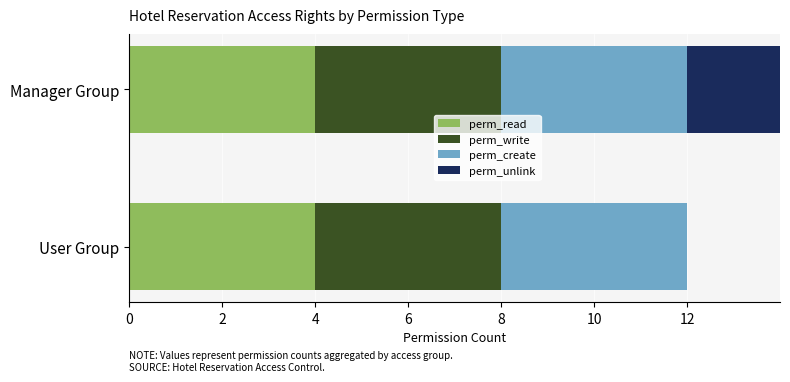

True or false: perm_unlink has a value of -1.9 at 0.

False